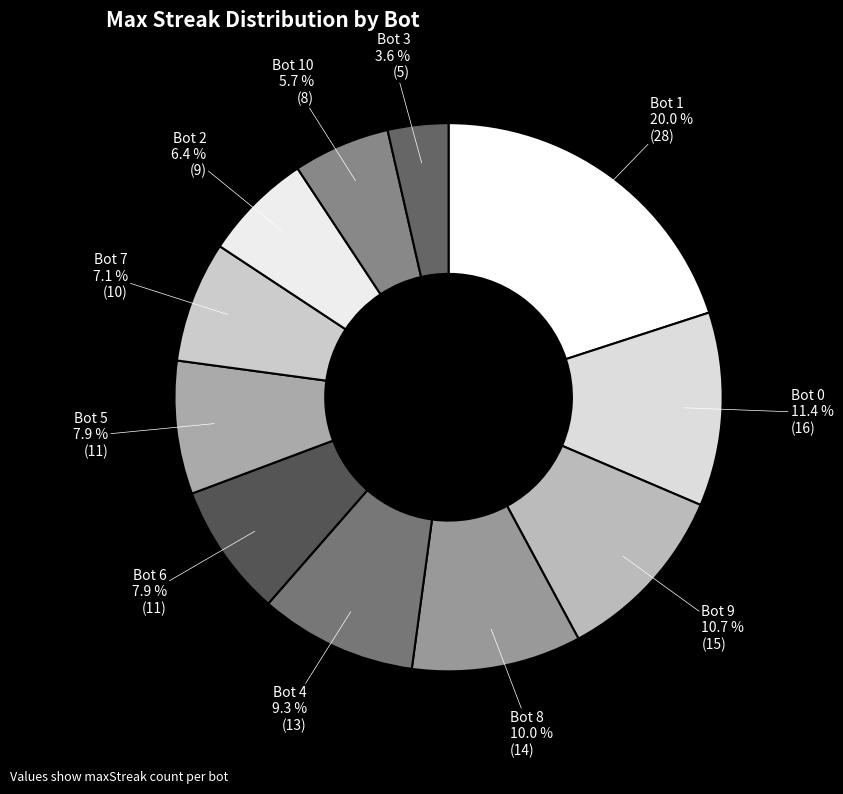

What is the smallest slice in the pie chart?

Bot 3